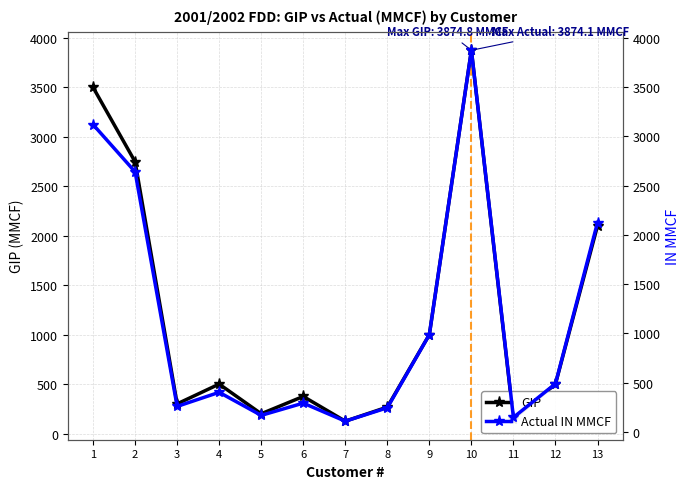

At which category does GIP reach its first local peak?

4